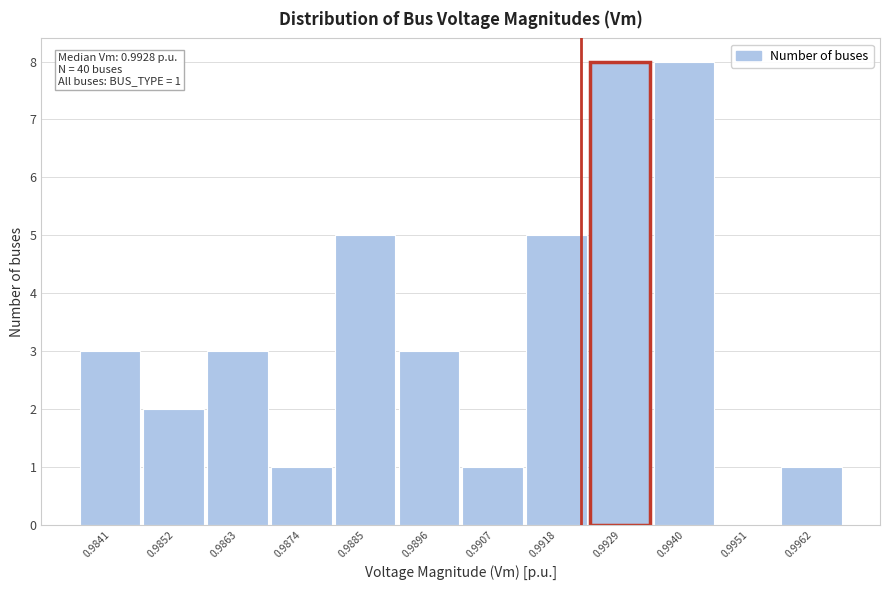

Reading right to left, extract all data points from this chart.

0.9962=1	0.9951=0	0.9940=8	0.9929=8	0.9918=5	0.9907=1	0.9896=3	0.9885=5	0.9874=1	0.9863=3	0.9852=2	0.9841=3